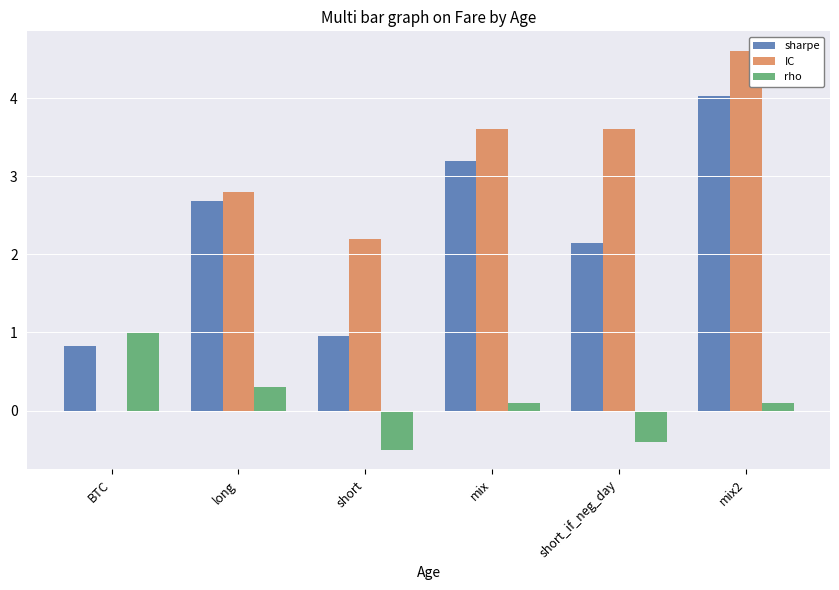

What is the sum of all sharpe values?

13.8